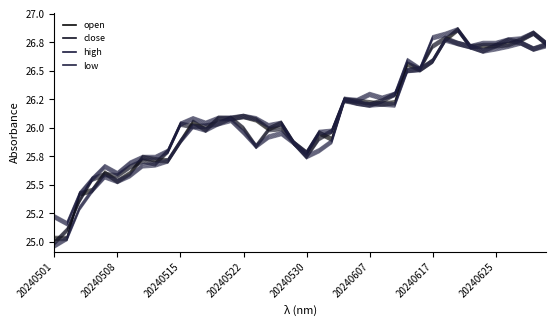

Does the chart display data point markers on the line(s)?

No